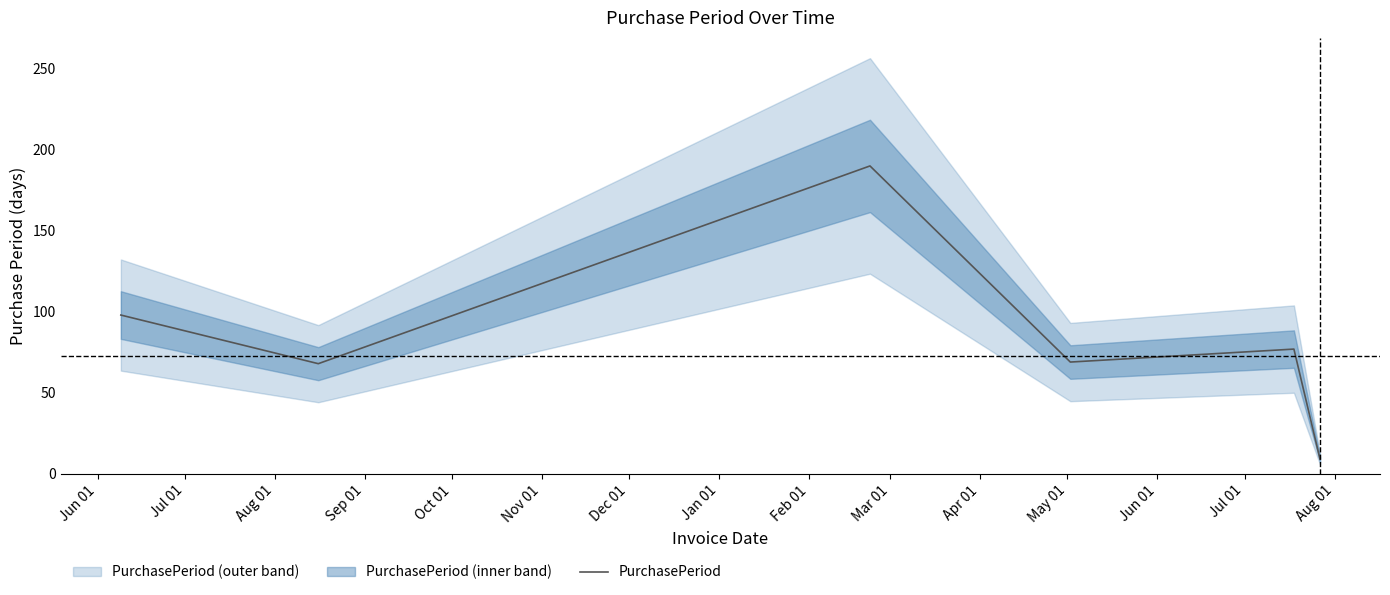

Reading left to right, extract all data points from this chart.

98	68	190	69	77	9